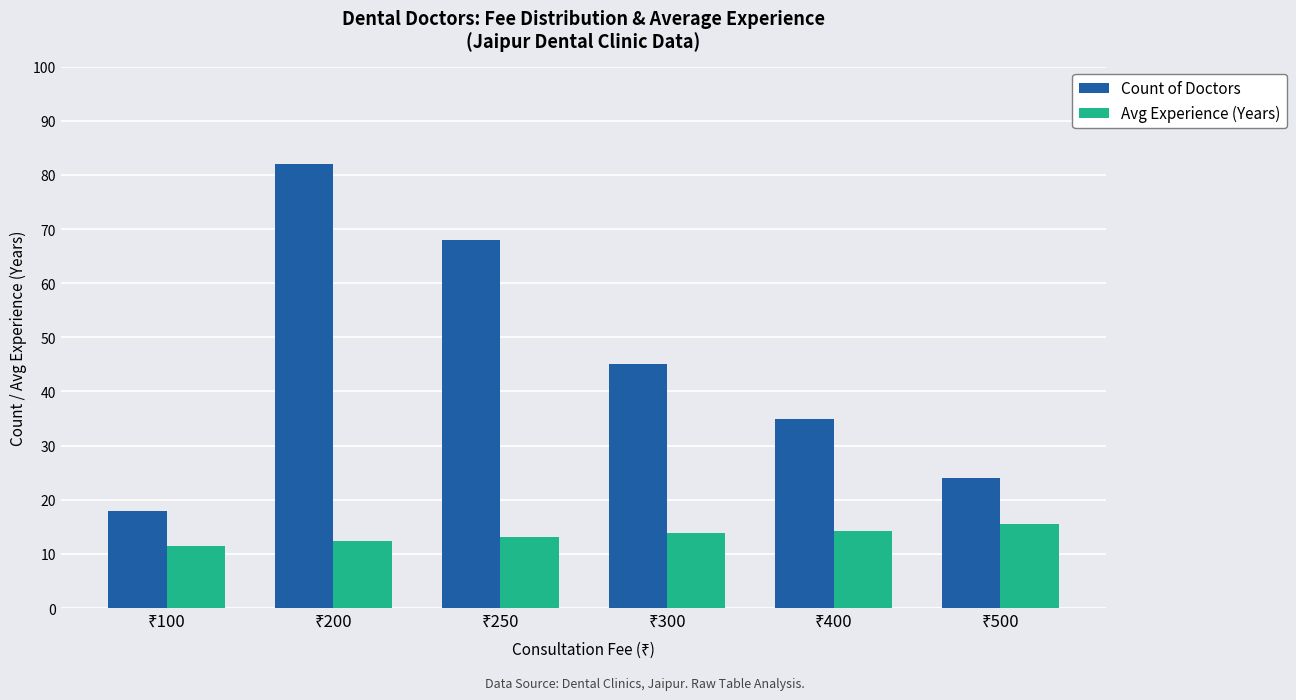

What is the minimum value for Avg Experience (Years)?

11.5